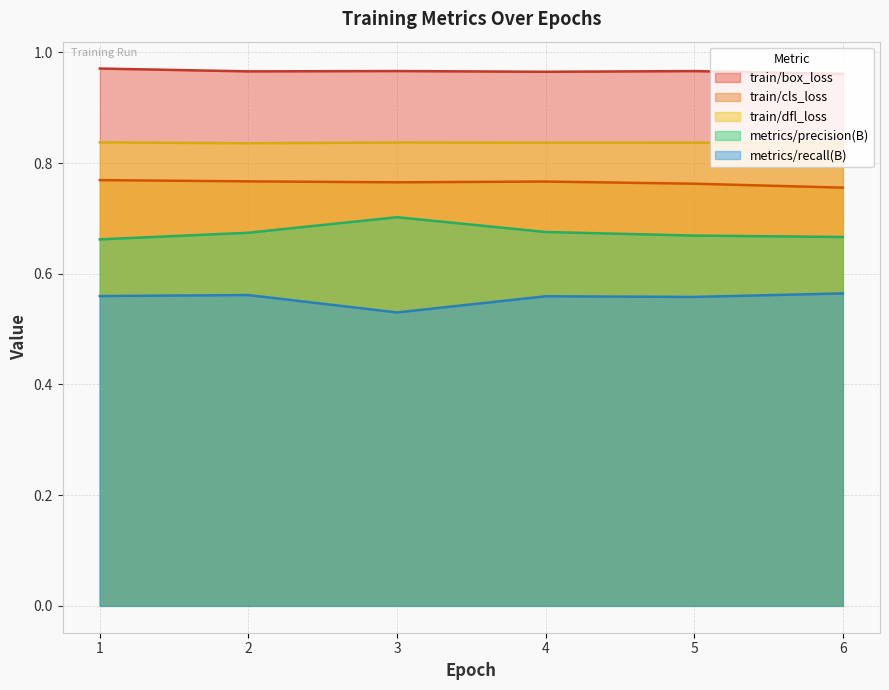

Which series changed the most between 3 and 6?

metrics/precision(B)